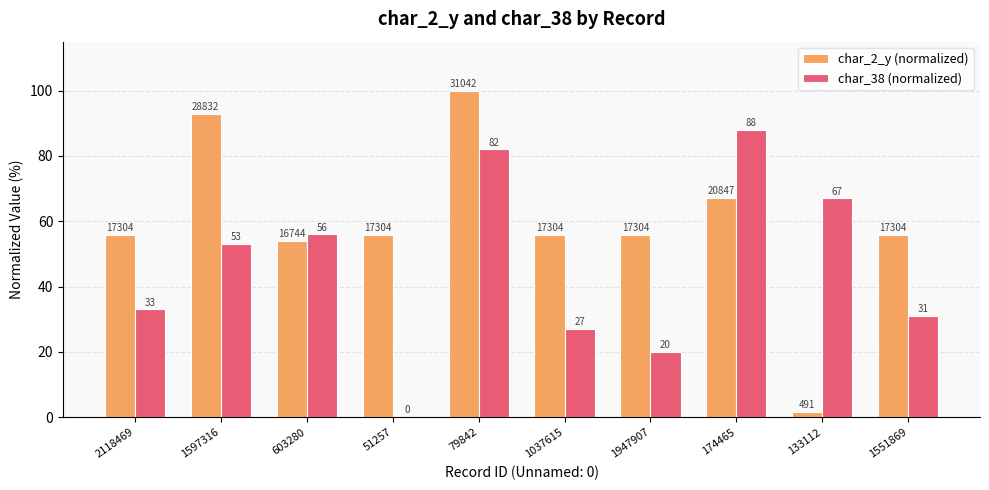

At which label does char_2_y (normalized) first exceed 55?

2118469